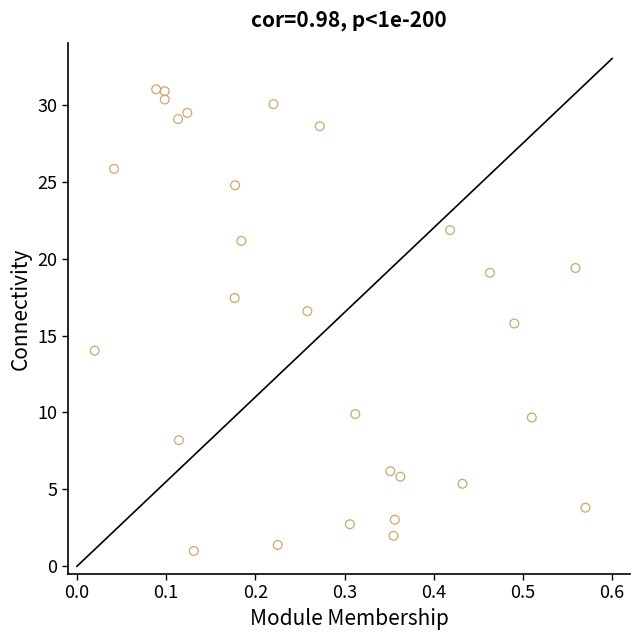

What is the range of Y values (max minus min)?

30.0